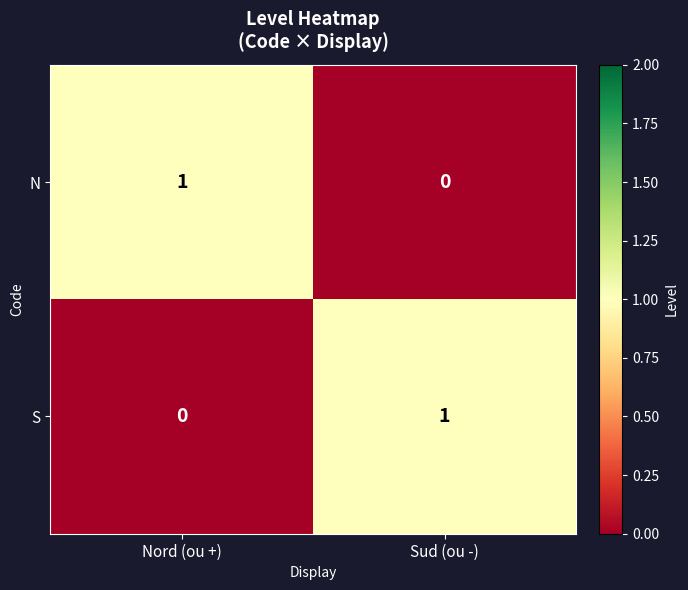

At which label is N closest to 0?

Sud (ou -)